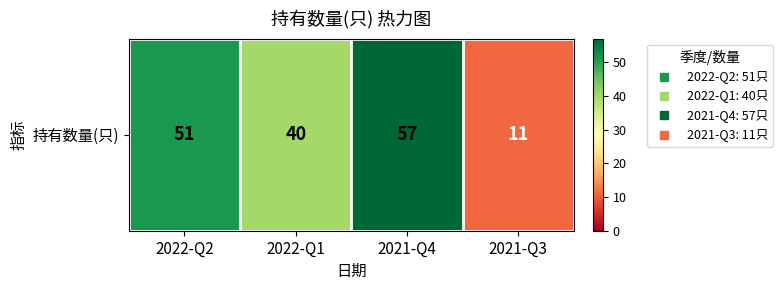

Rank the categories by value from lowest to highest.

2021-Q3, 2022-Q1, 2022-Q2, 2021-Q4